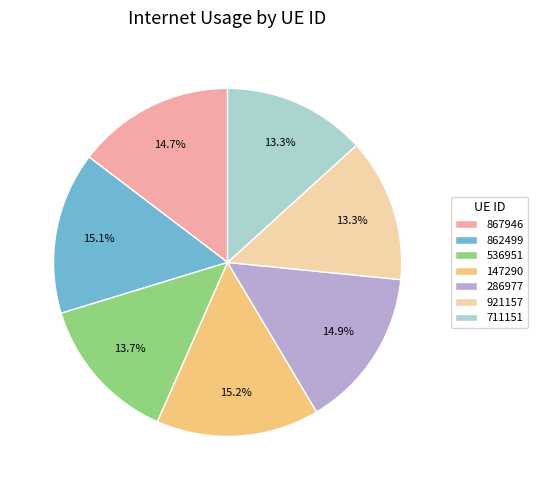

How many segments does this pie chart have?

7